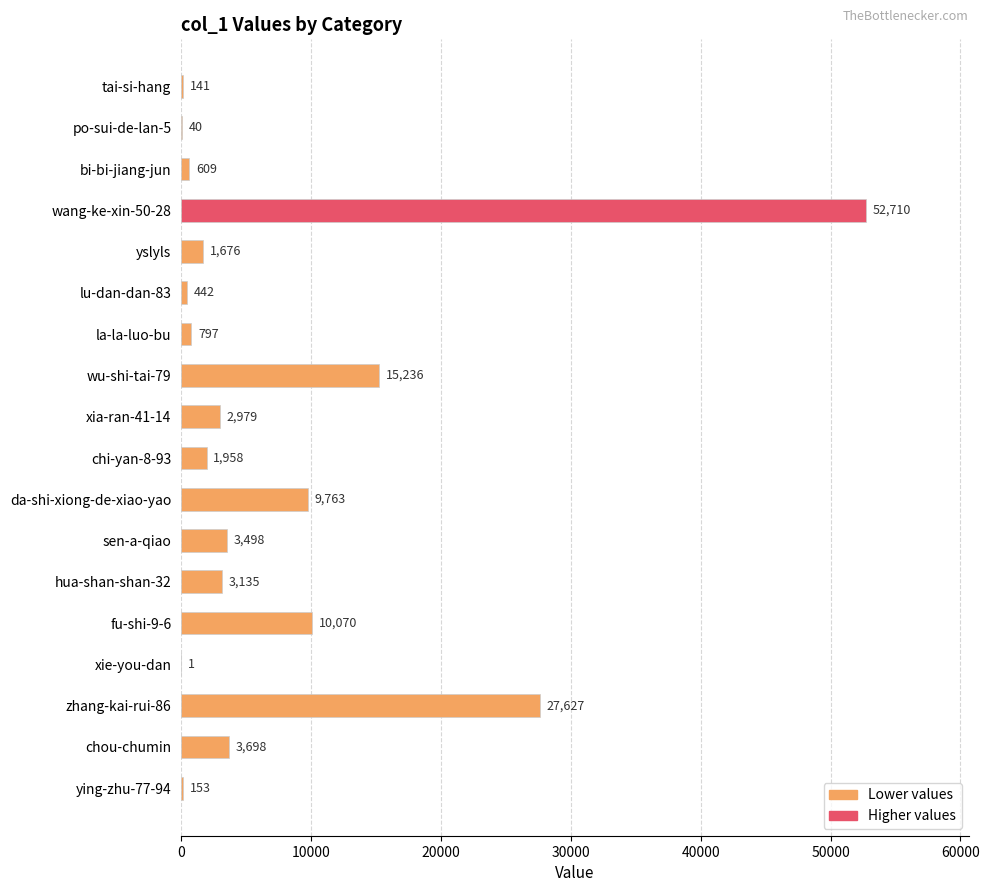

The chart shows a value of 40 at po-sui-de-lan-5. True or false?

True